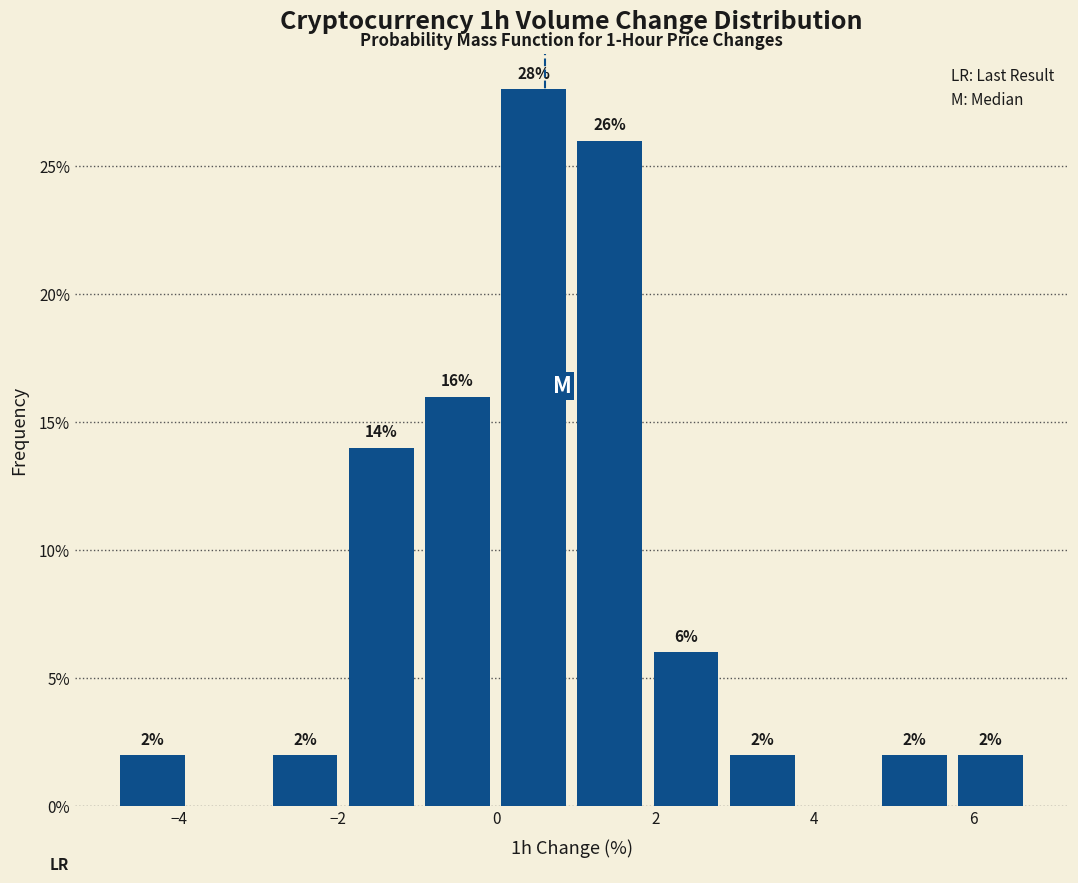

Over which range of the x-axis is the bar tallest?

0.0 to 1.0